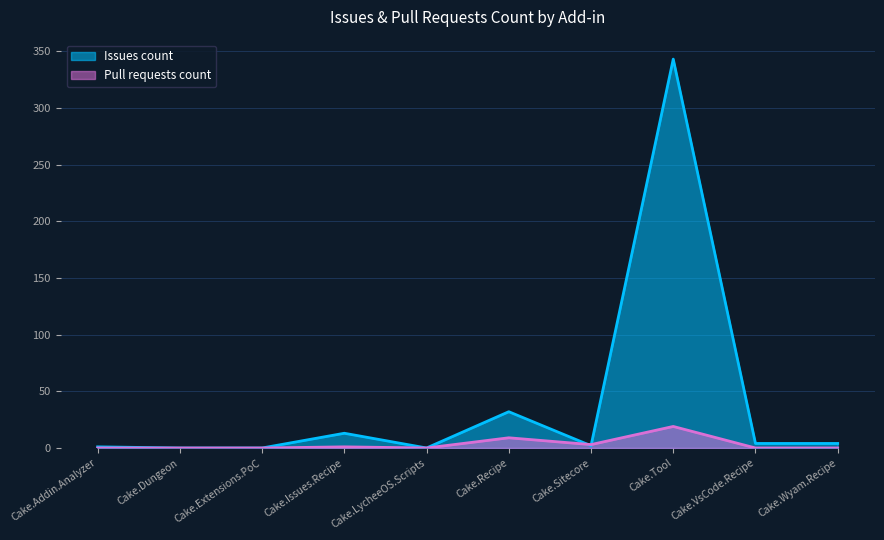

List the series in order of their peak value, lowest first.

Pull requests count, Issues count